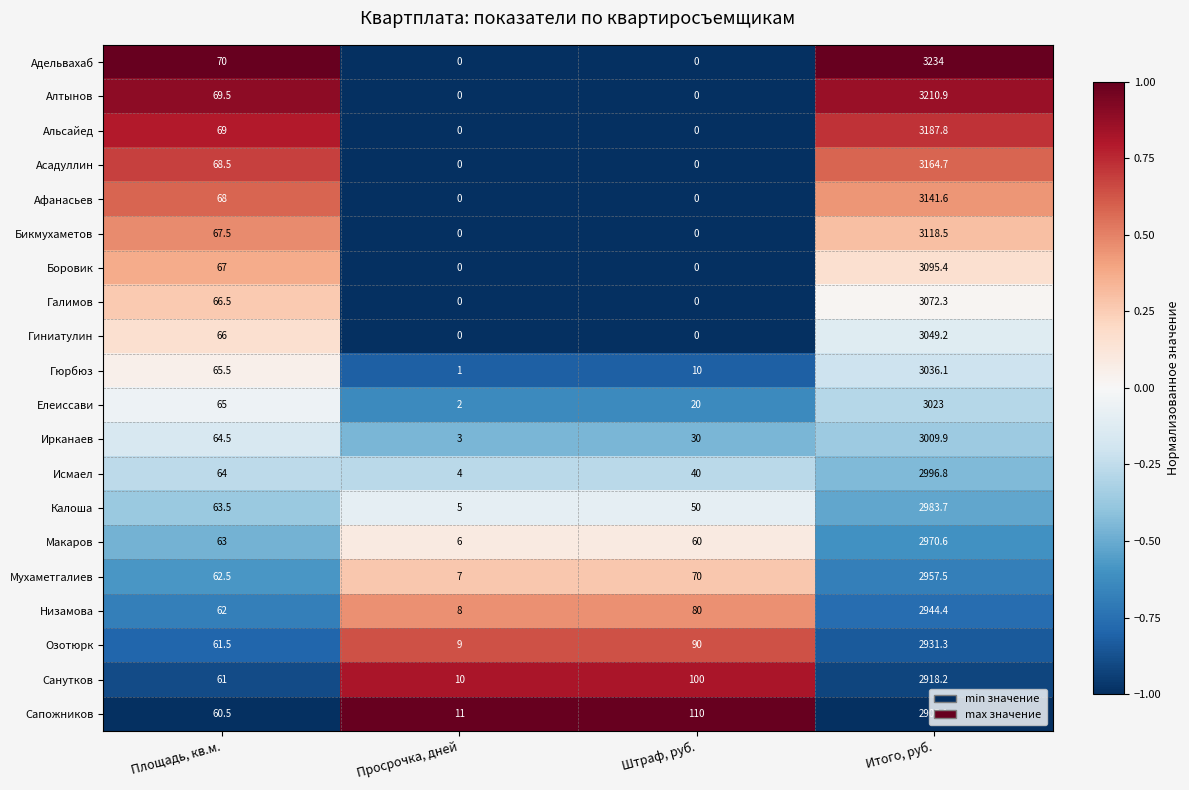

True or false: Асадуллин has a value of 112.6 at Площадь, кв.м..

False